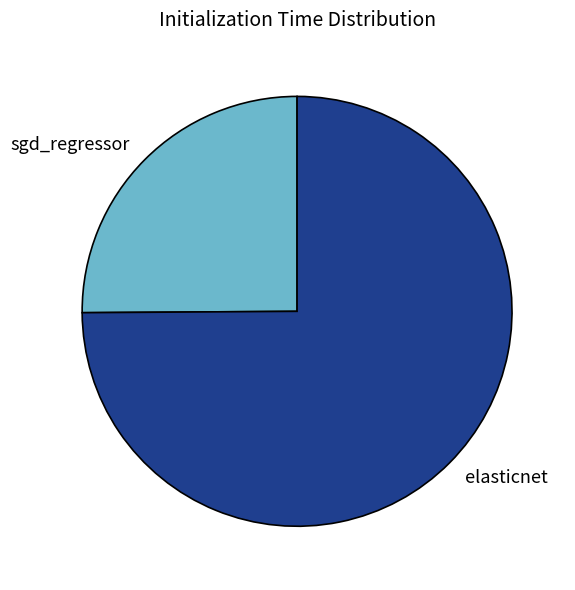

Which category has the biggest portion of the pie?

elasticnet